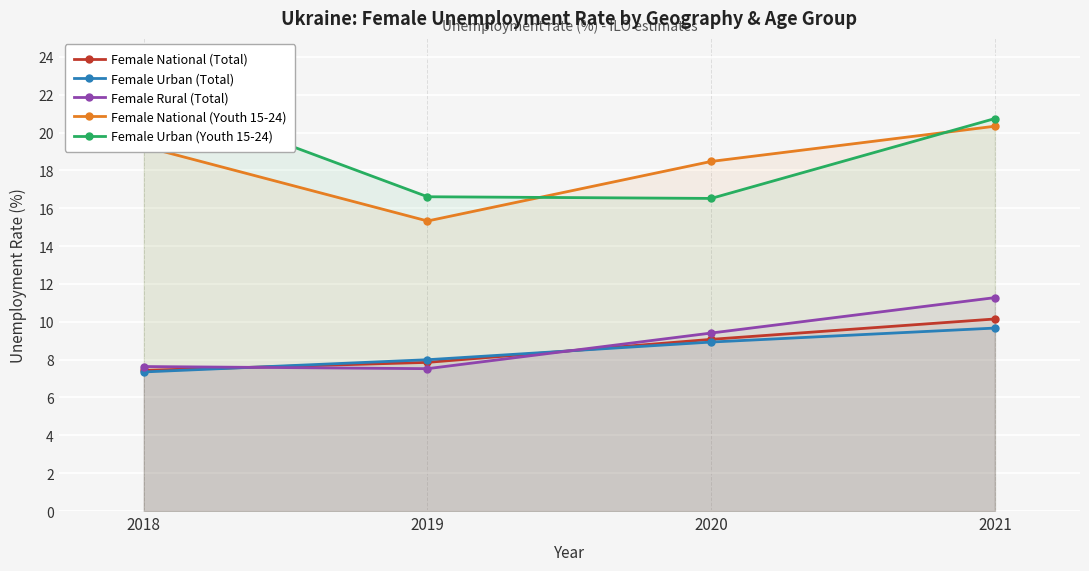

What is the total value across all series at 2021?

72.2